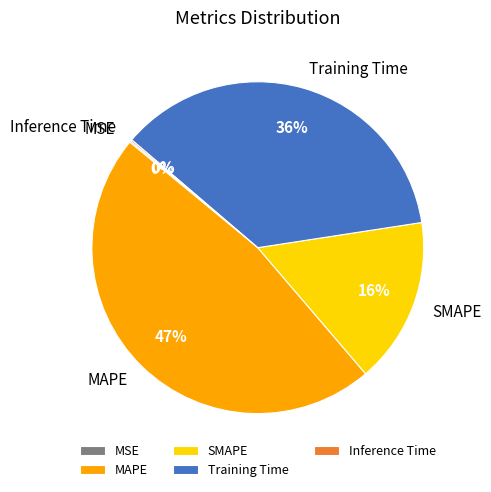

To the nearest percent, what is the average slice percentage?

20%